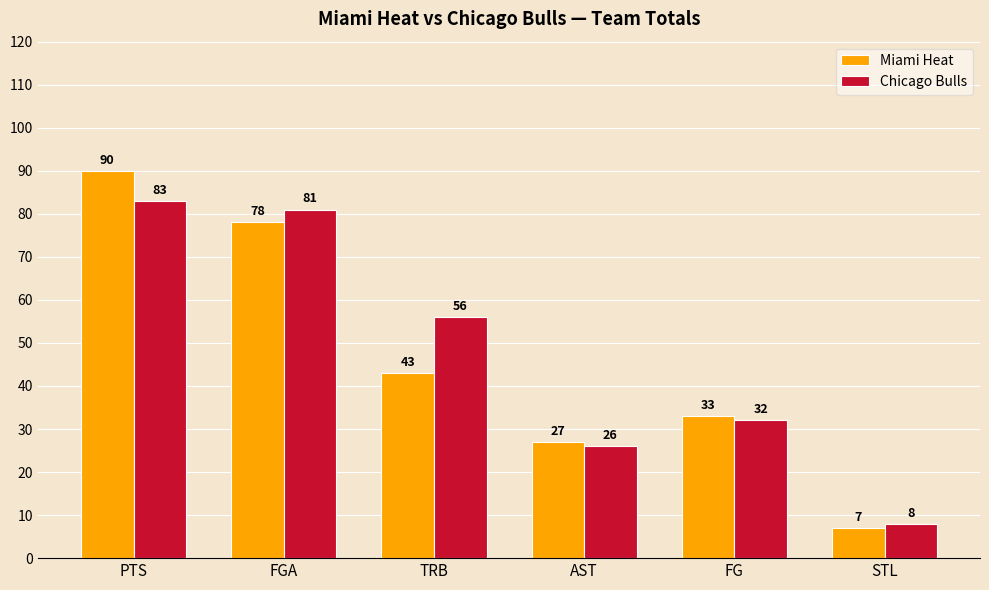

Is it true that Chicago Bulls equals 34 at TRB?

False